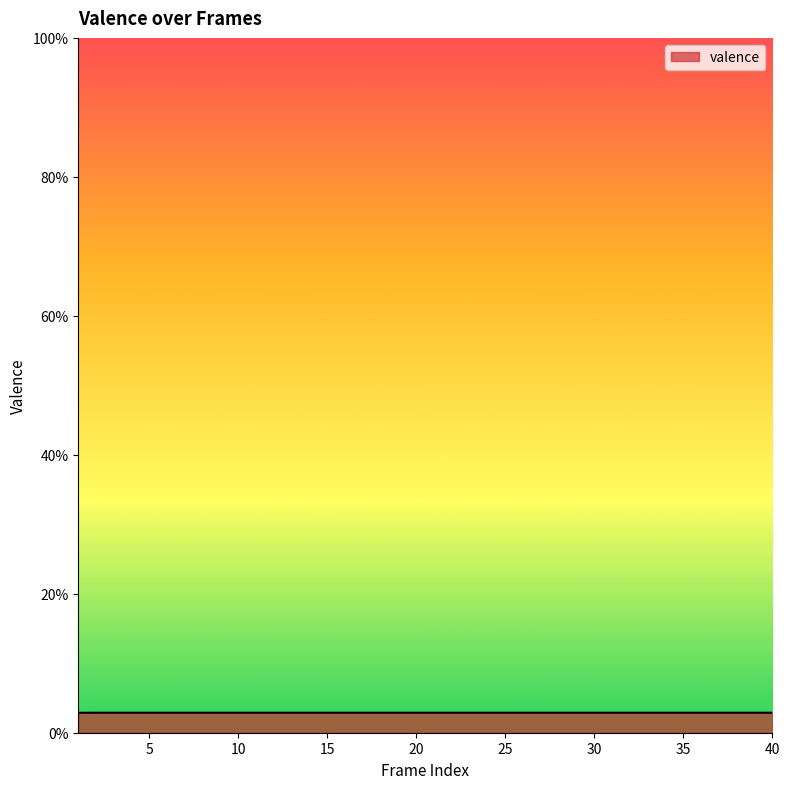

How many categories are shown in the chart?

40